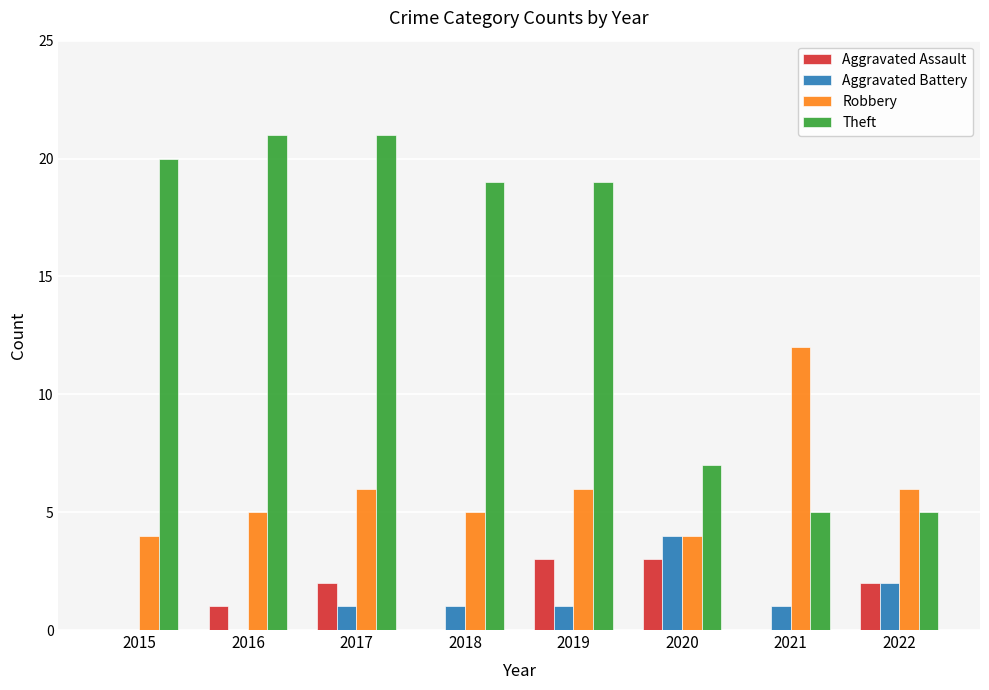

At which category is the sum across all series the highest?

2017